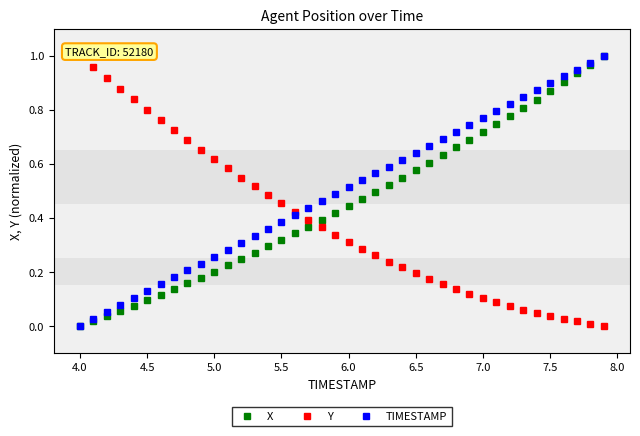

True or false: TIMESTAMP has more than 1 points higher than both neighbors.

False